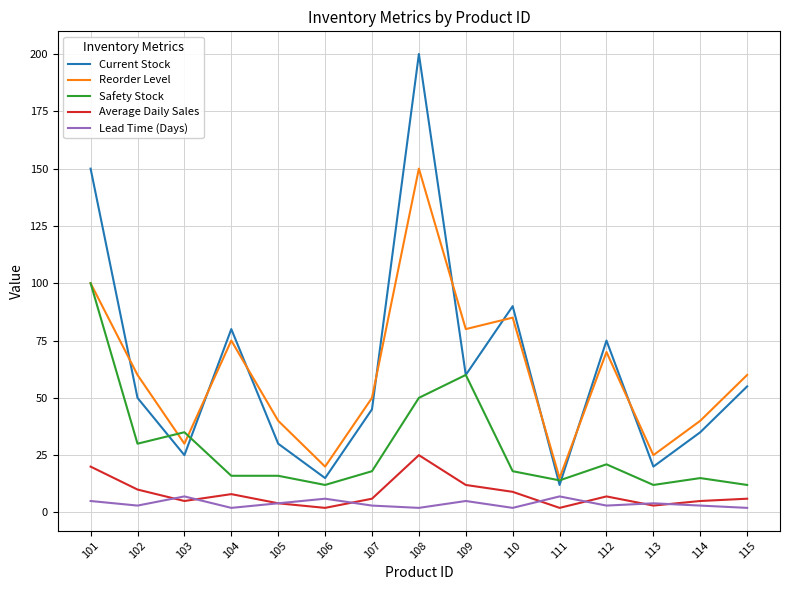

Count the number of data series in this chart.

5